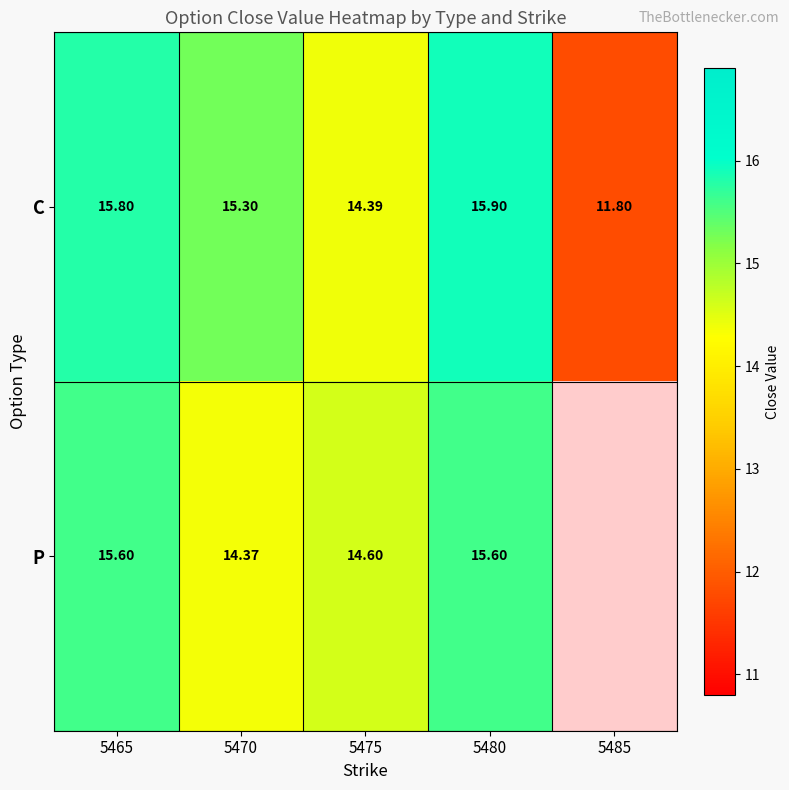

Between 5475 and 5480, which series saw the biggest shift?

C